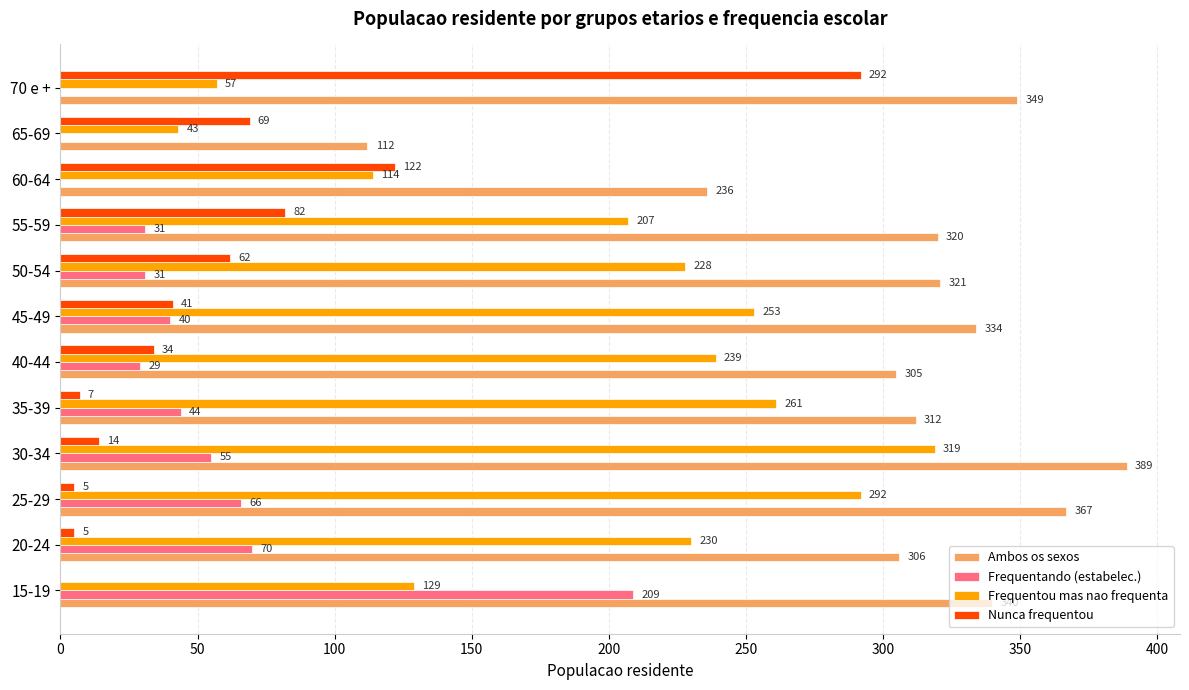

Which series changed the most between 30-34 and 65-69?

Ambos os sexos